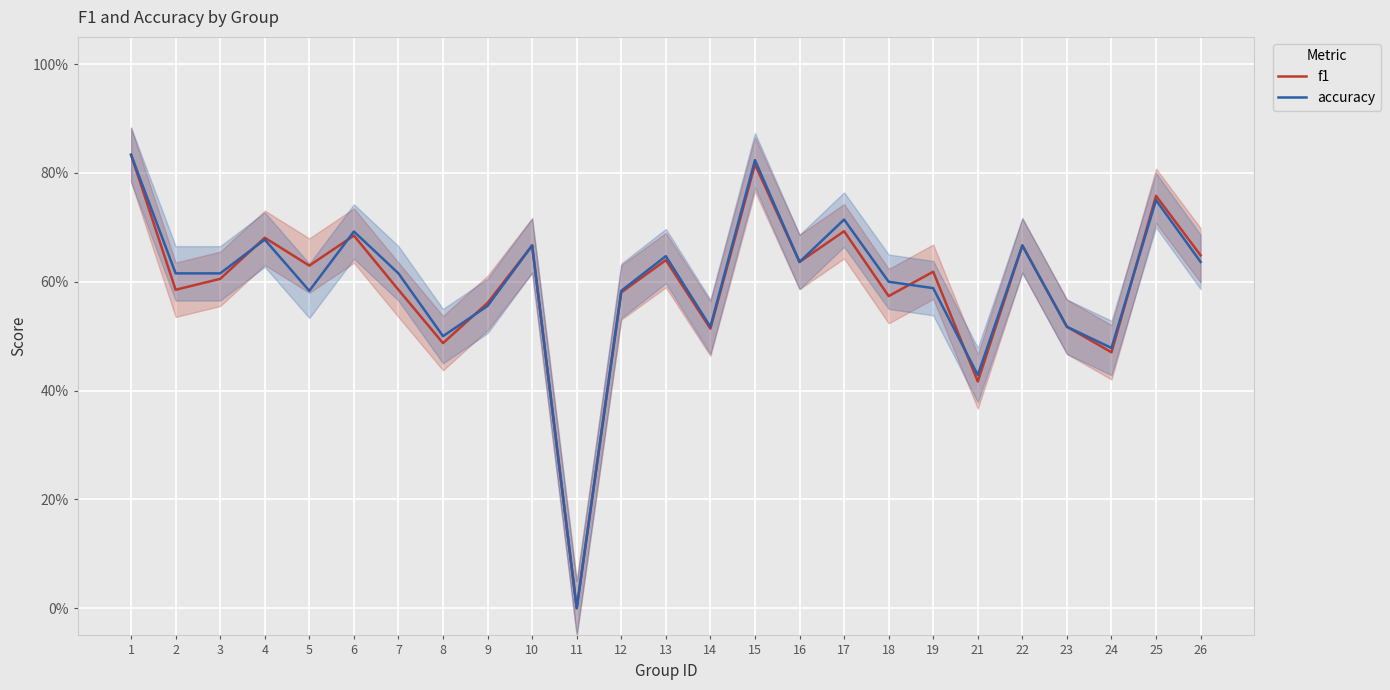

Reading left to right, list all the values displayed in this chart.

f1: 1=0.8	2=0.6	3=0.6	4=0.7	5=0.6	6=0.7	7=0.6	8=0.5	9=0.6	10=0.7	11=0.0	12=0.6	13=0.6	14=0.5	15=0.8	16=0.6	17=0.7	18=0.6	19=0.6	21=0.4	22=0.7	23=0.5	24=0.5	25=0.8	26=0.6
accuracy: 1=0.8	2=0.6	3=0.6	4=0.7	5=0.6	6=0.7	7=0.6	8=0.5	9=0.6	10=0.7	11=0.0	12=0.6	13=0.6	14=0.5	15=0.8	16=0.6	17=0.7	18=0.6	19=0.6	21=0.4	22=0.7	23=0.5	24=0.5	25=0.8	26=0.6